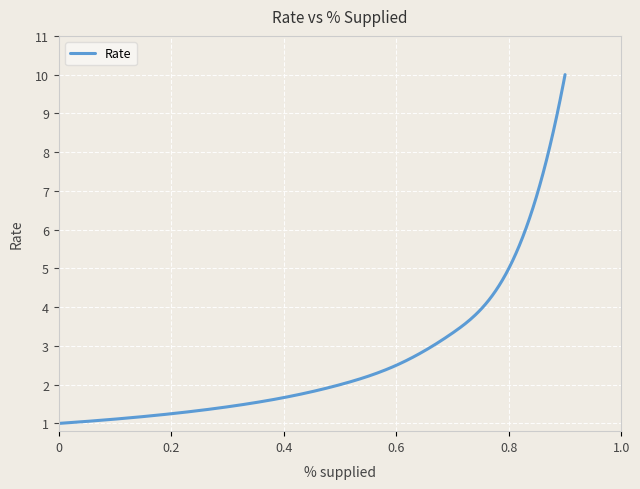

What is the maximum value shown in the chart?

10.0